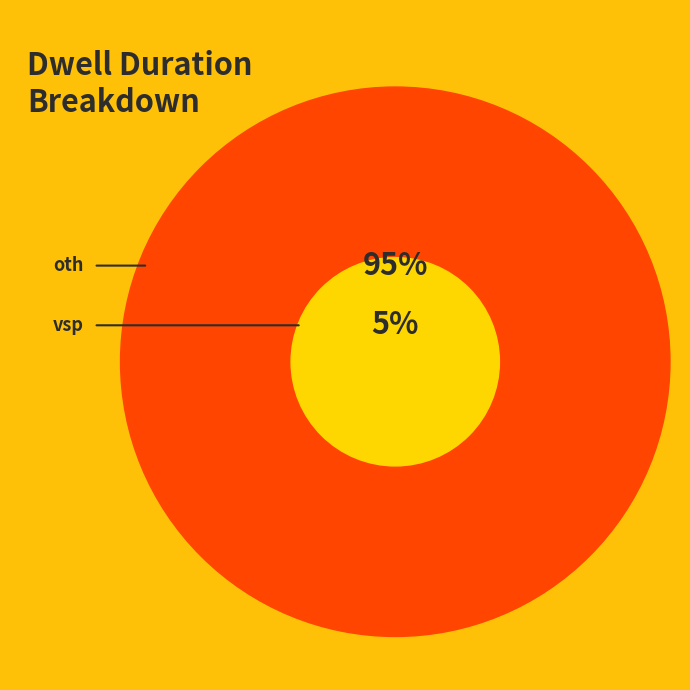

How many slices are in this pie chart?

2